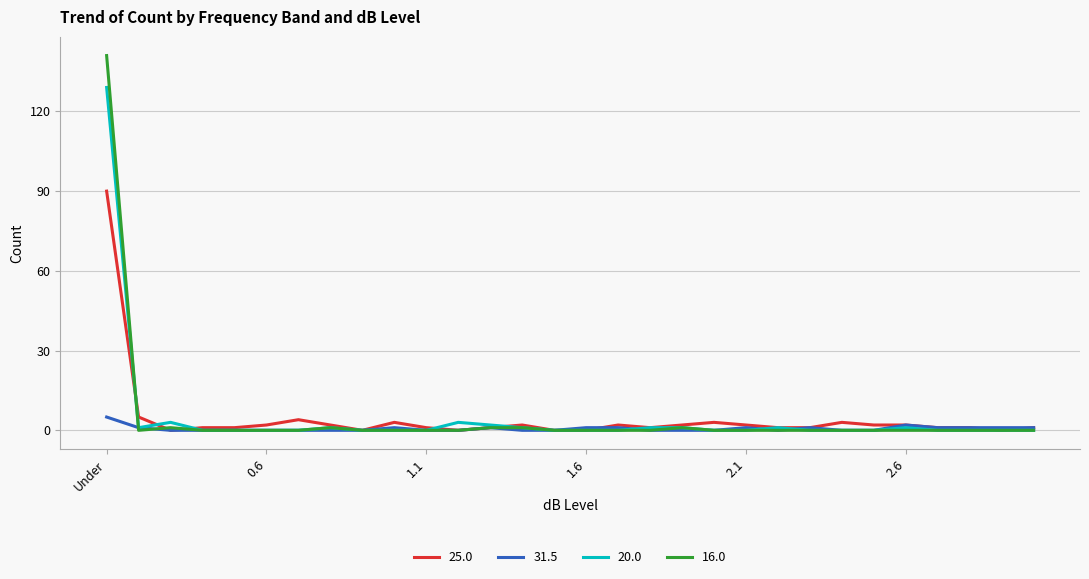

What is the greatest value displayed?

141